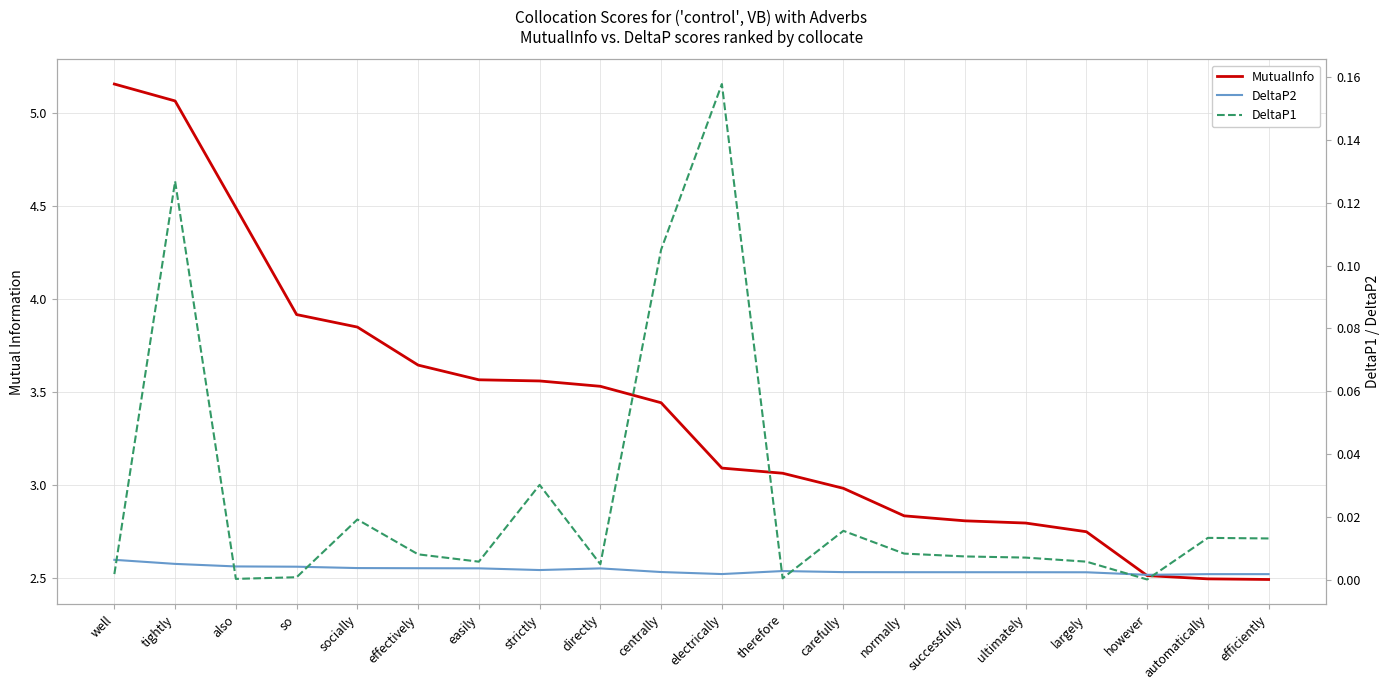

The DeltaP2 series shows 0.0 at socially. True or false?

False